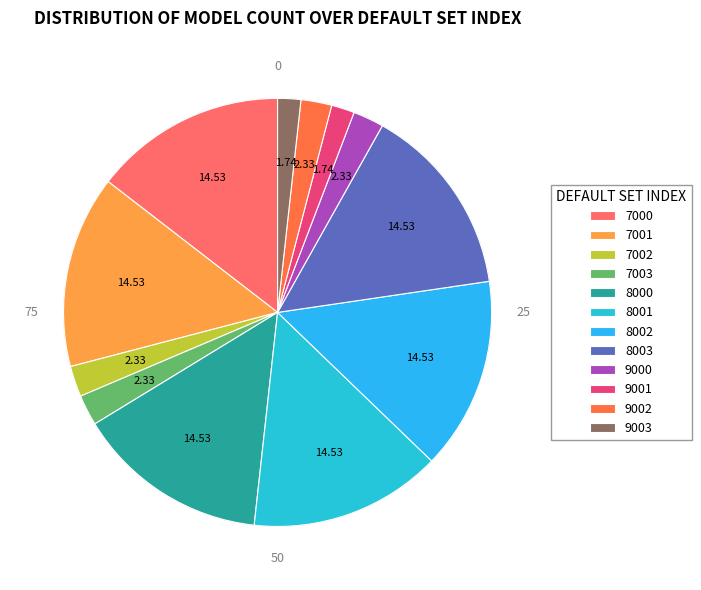

Is 8003 the majority of the pie?

No